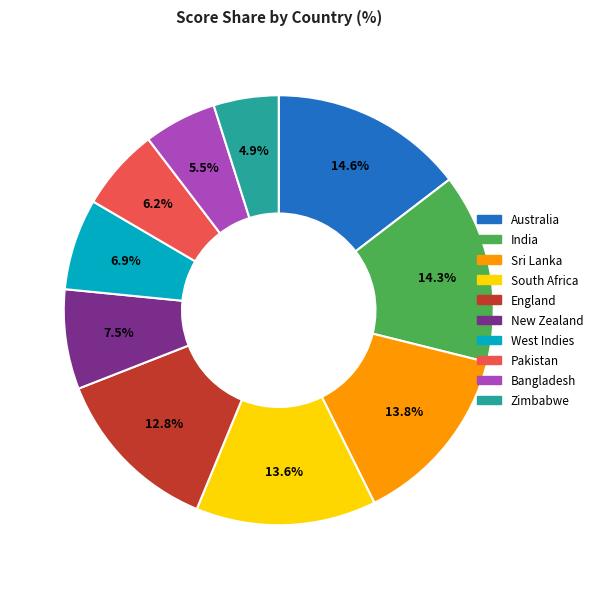

What percentage is the Pakistan slice, to the nearest percent?

6%